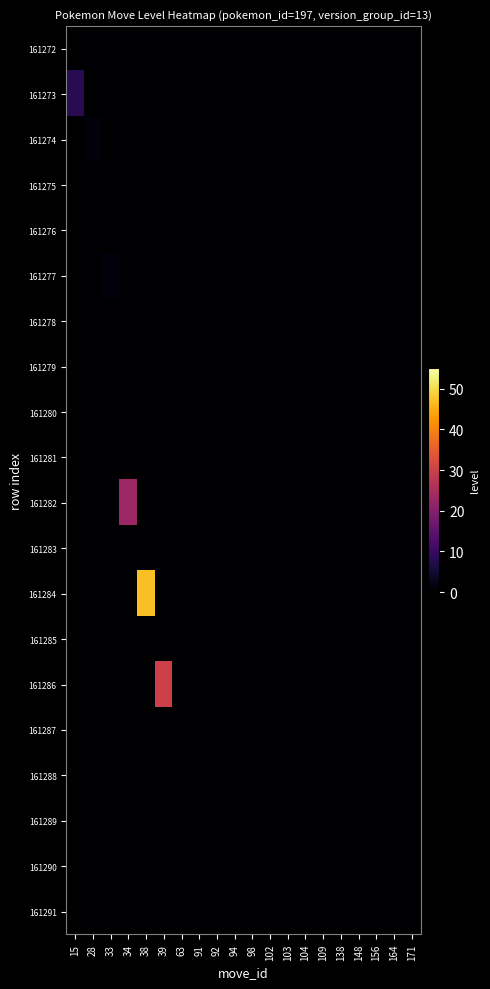

At which category is the sum across all series the highest?

38